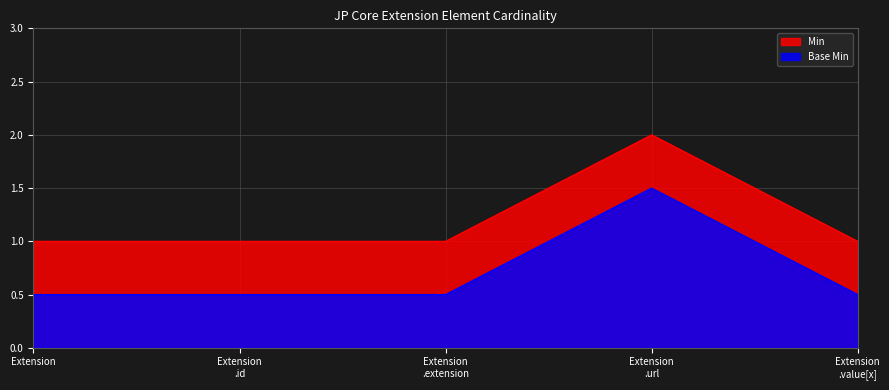

What is the difference between the maximum and minimum values in the Base Min series?

1.0